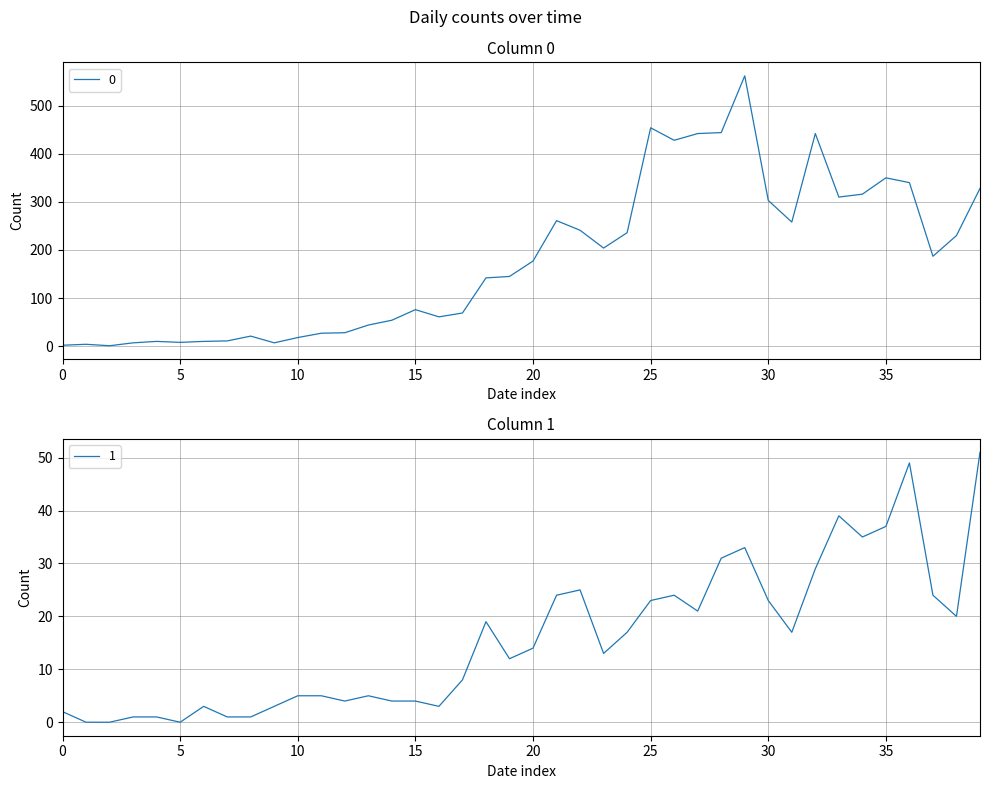

Does the chart have visible grid lines?

Yes